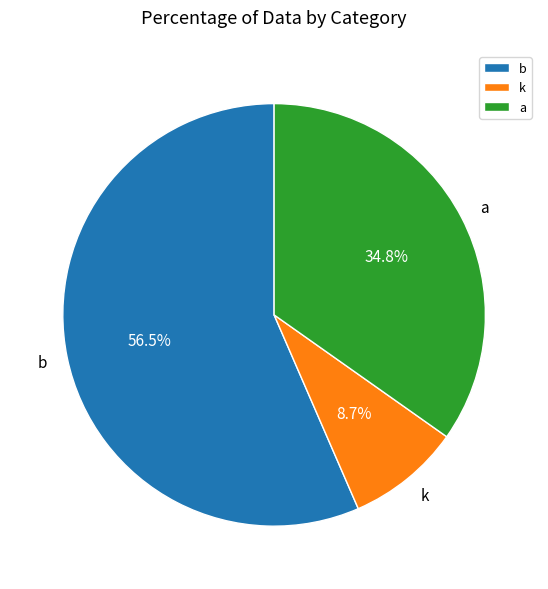

To the nearest percent, what percentage of the pie is k?

9%